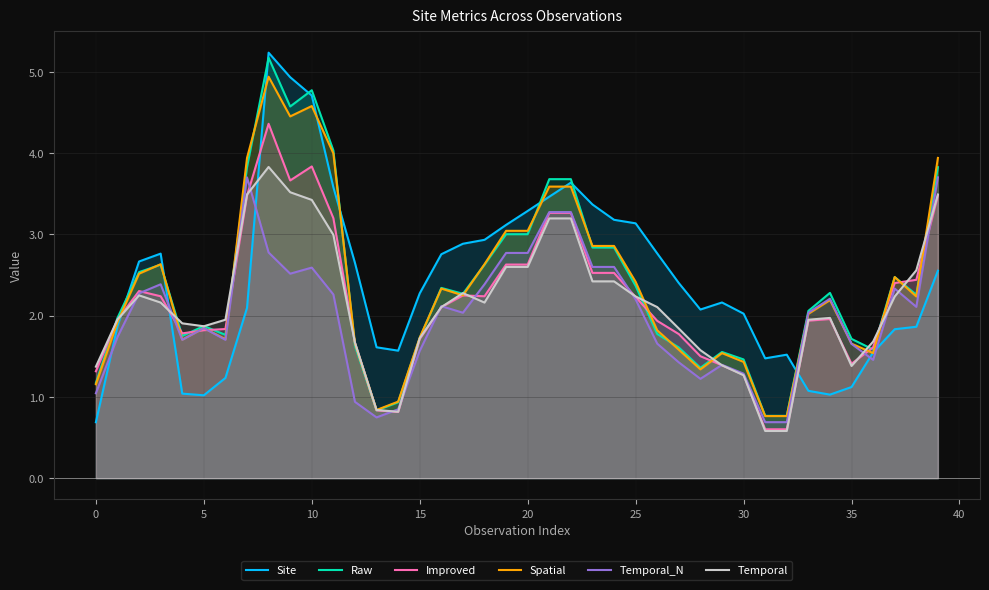

Between 12 and 39, which series saw the biggest shift?

Temporal_N